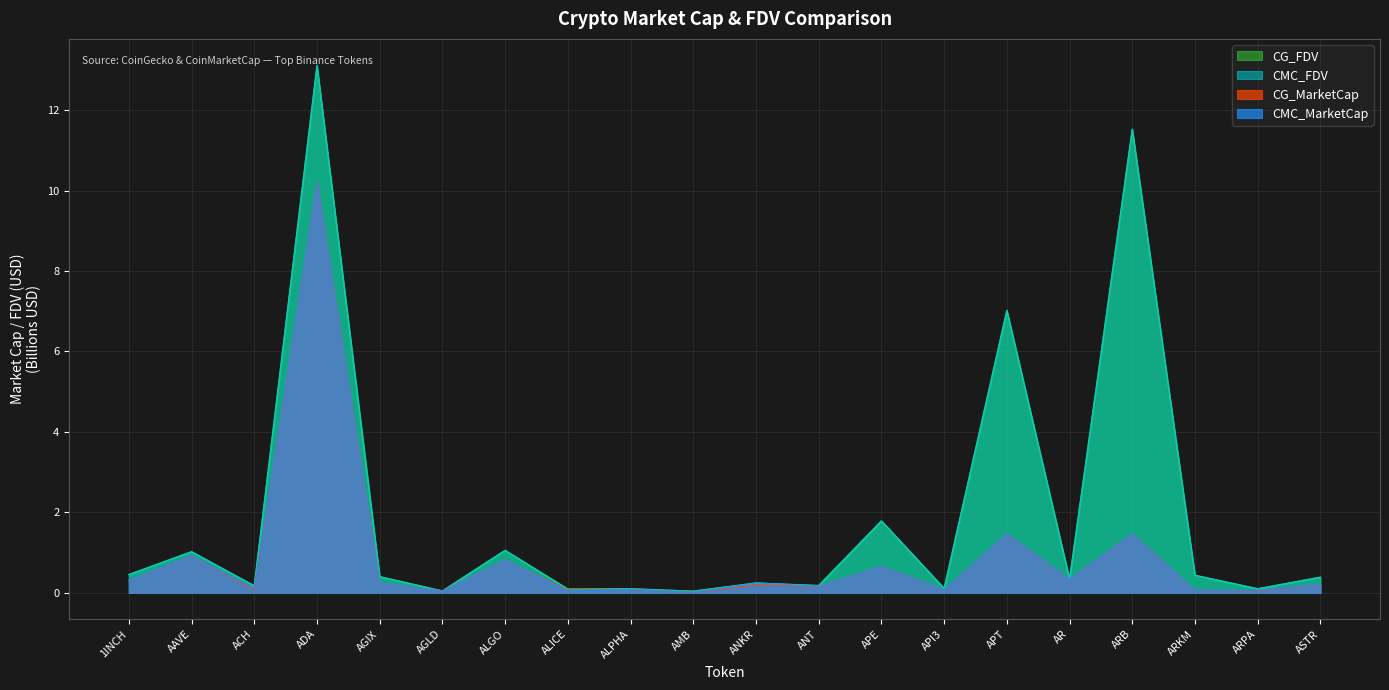

How many lines are shown in the chart?

4